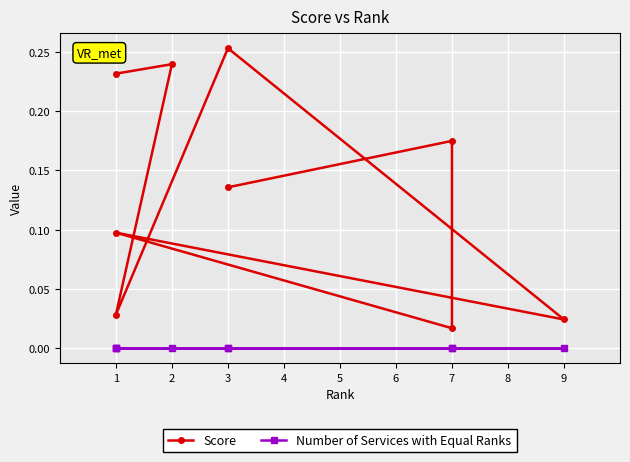

The Score series shows 0.2 at 7. True or false?

True